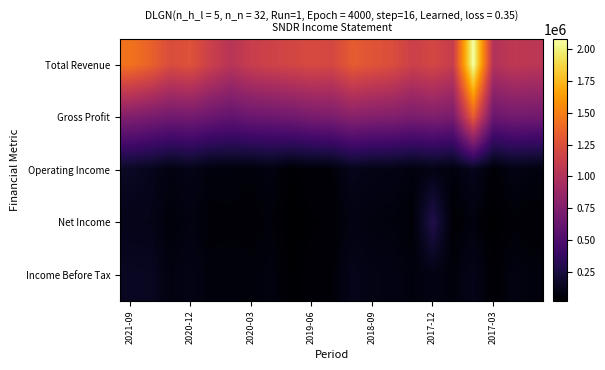

Reading left to right, transcribe all the data shown in this chart.

Total Revenue: 1444500	1360800	1228600	1265200	1135700	1032800	1119100	1156300	1183900	1212700	1194100	1321600	1280100	1236300	1139000	1191200	1110800	2081600	1006400	1069900	1053200
Gross Profit: 752200	711200	670100	685100	634700	595700	639500	648700	672200	708900	720800	787500	759000	750600	714000	744600	706900	1326800	639100	681500	672000
Operating Income: 153700	125800	76200	105100	63300	63400	54900	78100	29000	49200	51500	118600	97900	91700	67600	93700	64100	122500	43500	87900	70800
Net Income: 110000	106500	54800	76900	44500	46500	43800	55900	19700	34500	36900	84800	70700	65800	47600	283900	36900	69100	22600	47700	36800
Income Before Tax: 147000	142800	72800	101800	60100	62700	58300	76100	26700	45900	49400	116500	95300	88300	64500	90200	60700	112500	37900	80600	64500